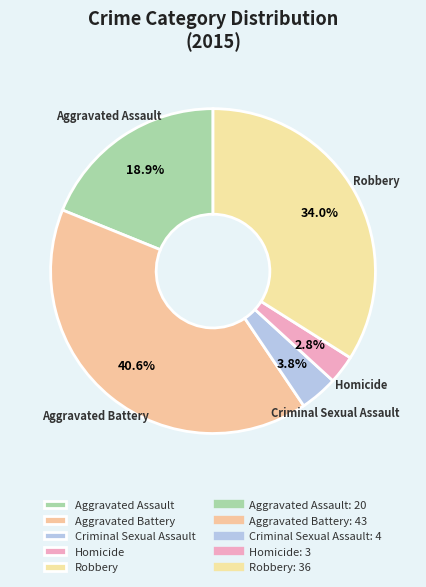

To the nearest percent, what portion does Aggravated Battery represent?

41%